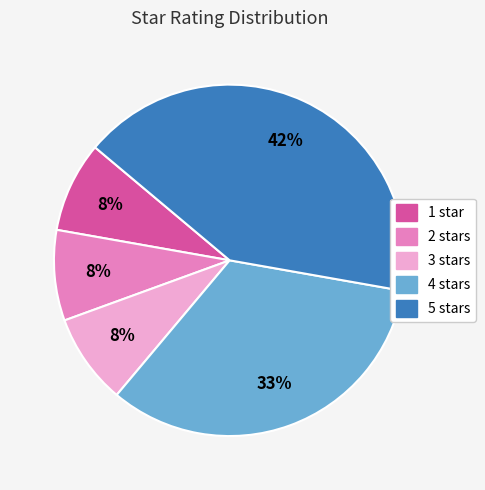

Is there a majority slice in this chart?

No